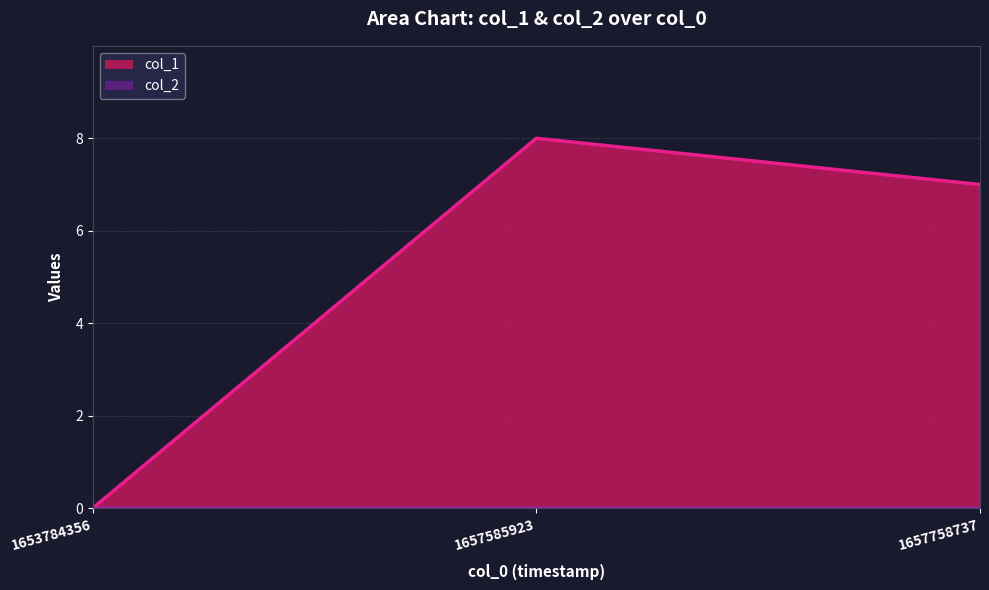

Between 1653784356 and 1657585923, which is larger?

1657585923